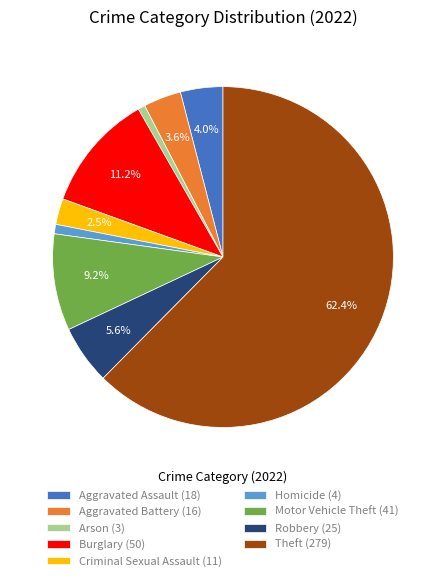

Does Homicide account for over 50% of the chart?

No